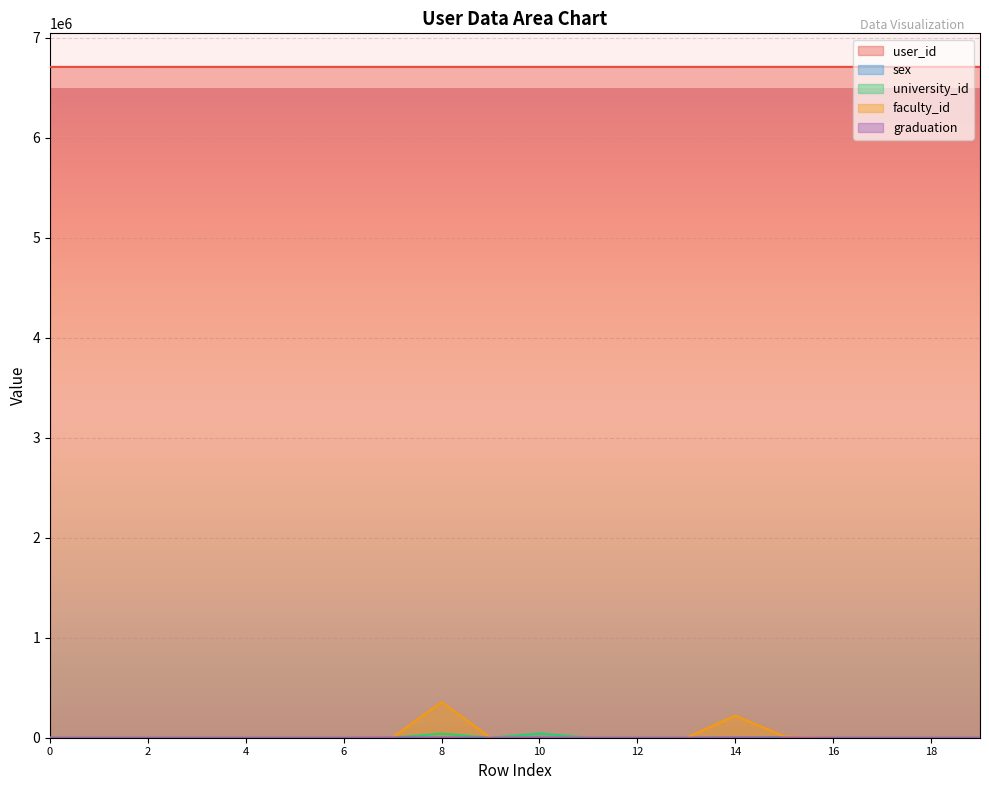

Where is graduation nearest to the value 1005?

7